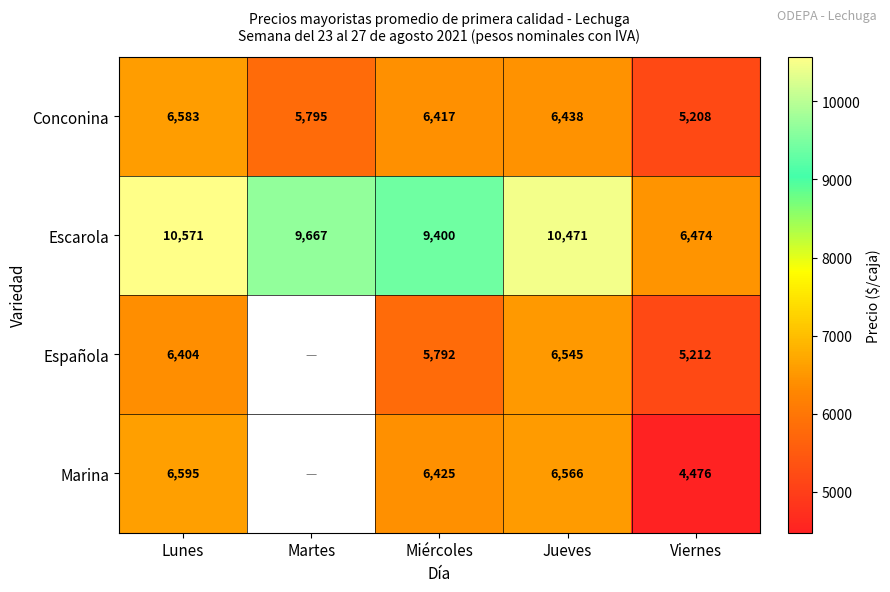

True or false: Española has a value of 9285.8 at Lunes.

False